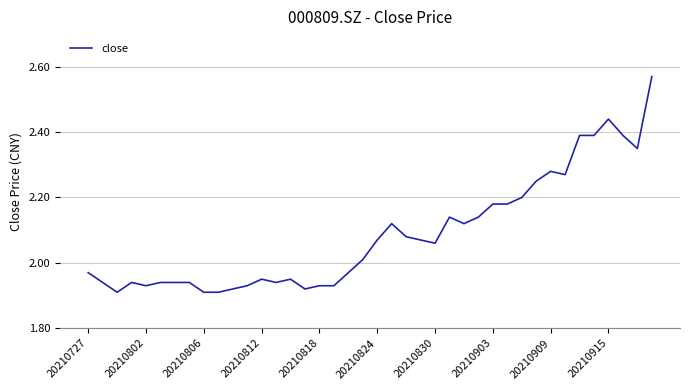

What is the difference between the maximum and minimum values?

0.7